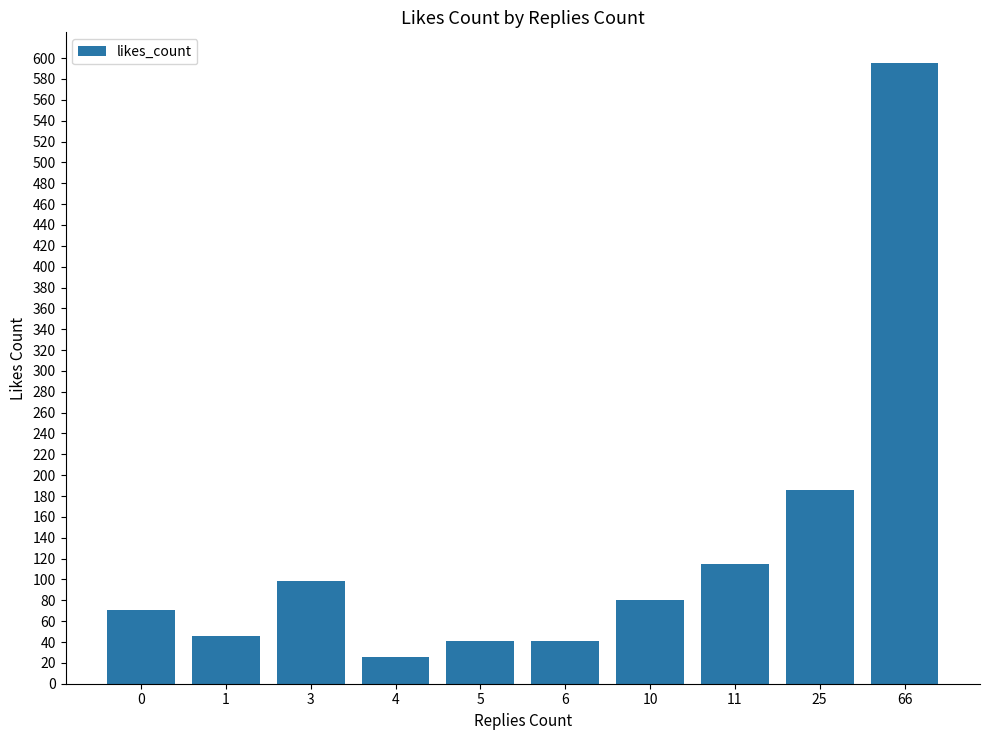

What is the change in value from 11 to 66?

+480